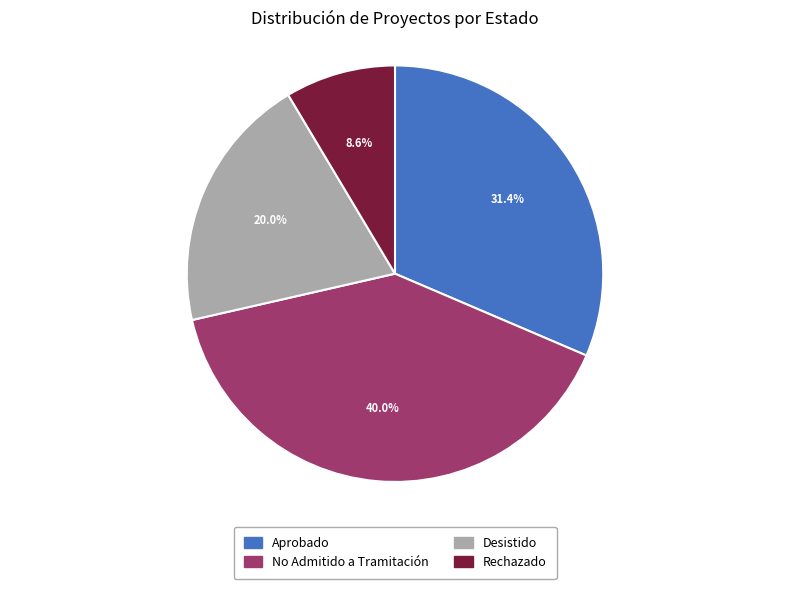

How much of the chart is everything except No Admitido a Tramitación?

60.0%